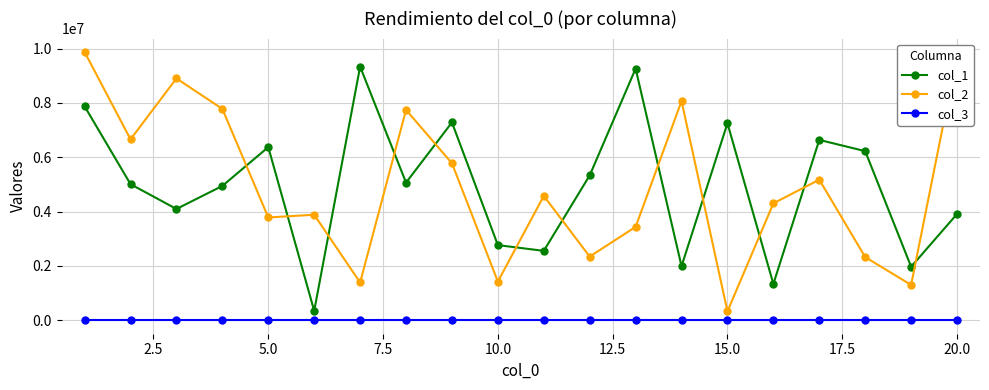

At how many categories does at least one series exceed 8409796?

5